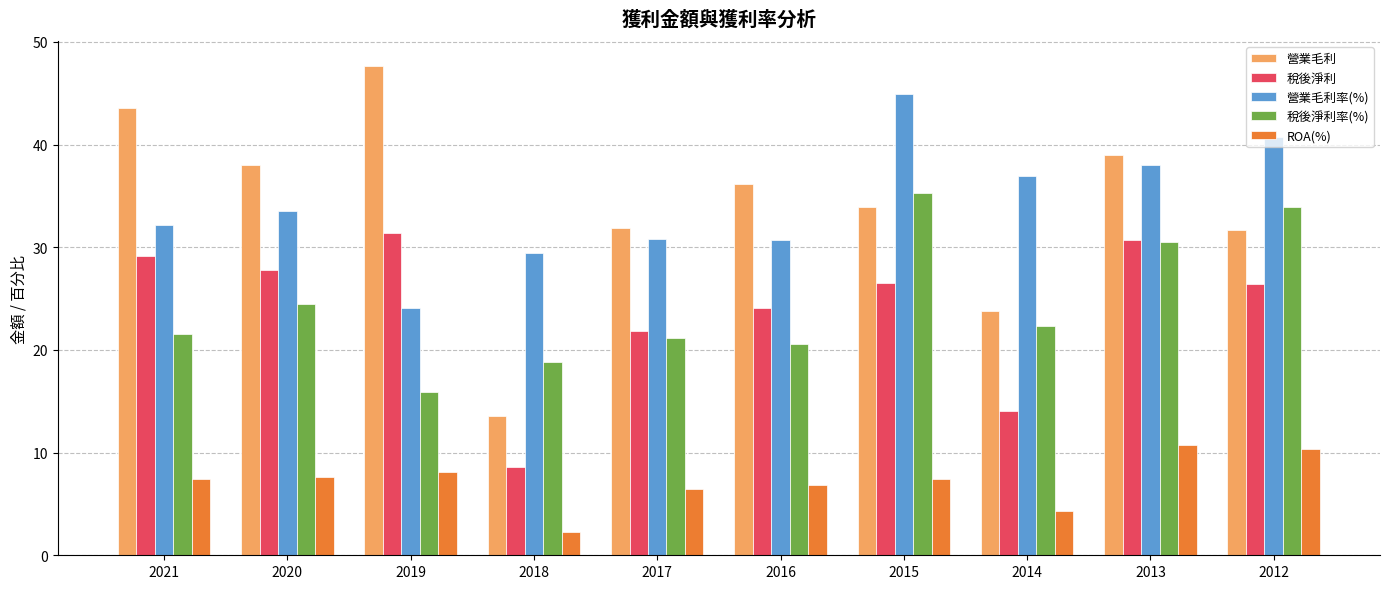

Is the value of 稅後淨利率(%) at 2015 greater than the value of 稅後淨利 at 2016?

Yes